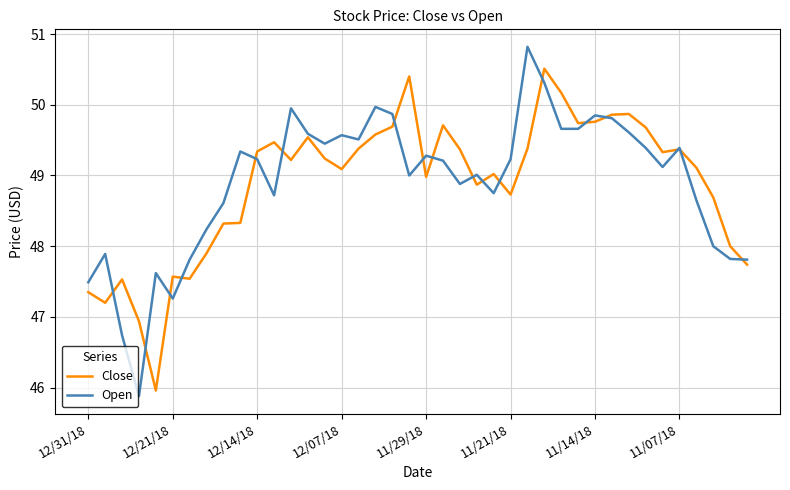

How many lines are shown in the chart?

2